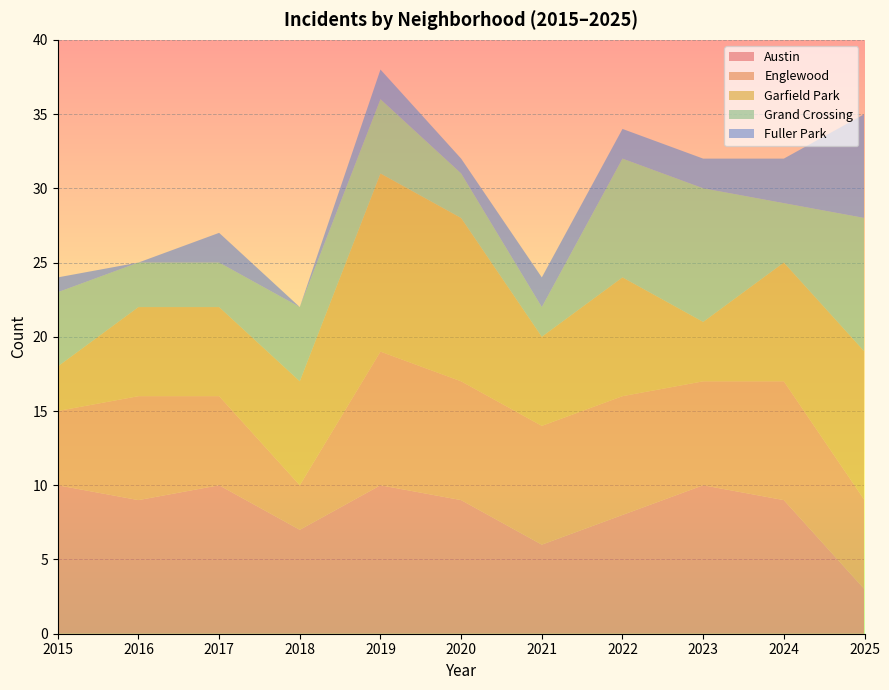

Reading left to right, list all the values displayed in this chart.

Austin: 10	9	10	7	10	9	6	8	10	9	3
Englewood: 5	7	6	3	9	8	8	8	7	8	6
Garfield Park: 3	6	6	7	12	11	6	8	4	8	10
Grand Crossing: 5	3	3	5	5	3	2	8	9	4	9
Fuller Park: 1	0	2	0	2	1	2	2	2	3	7